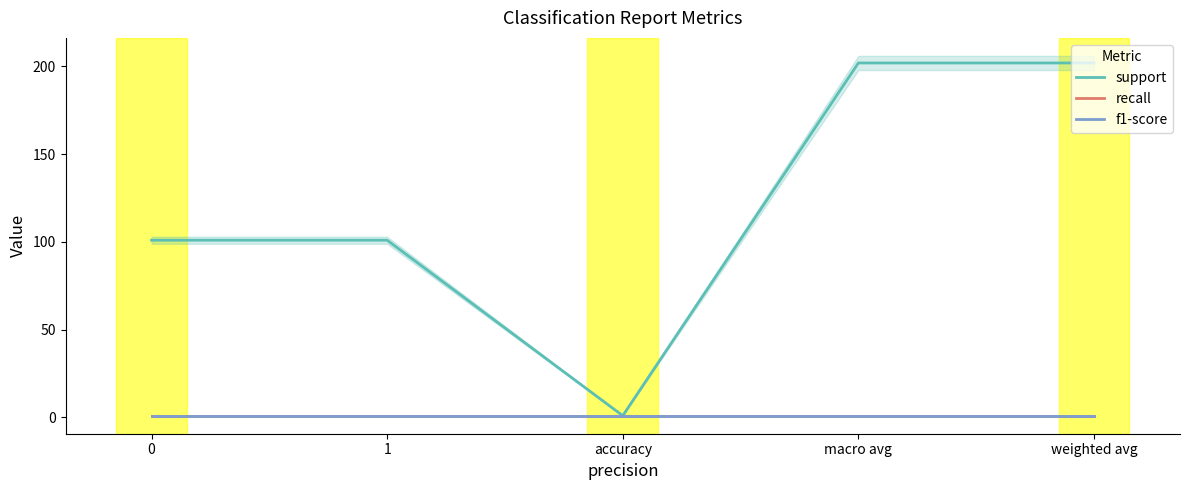

True or false: f1-score and support intersect in this chart.

False